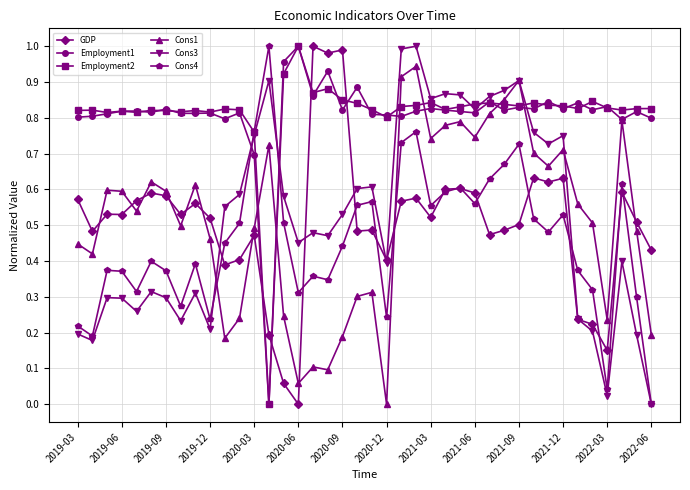

True or false: Employment2 has more than 0 points higher than both neighbors.

True